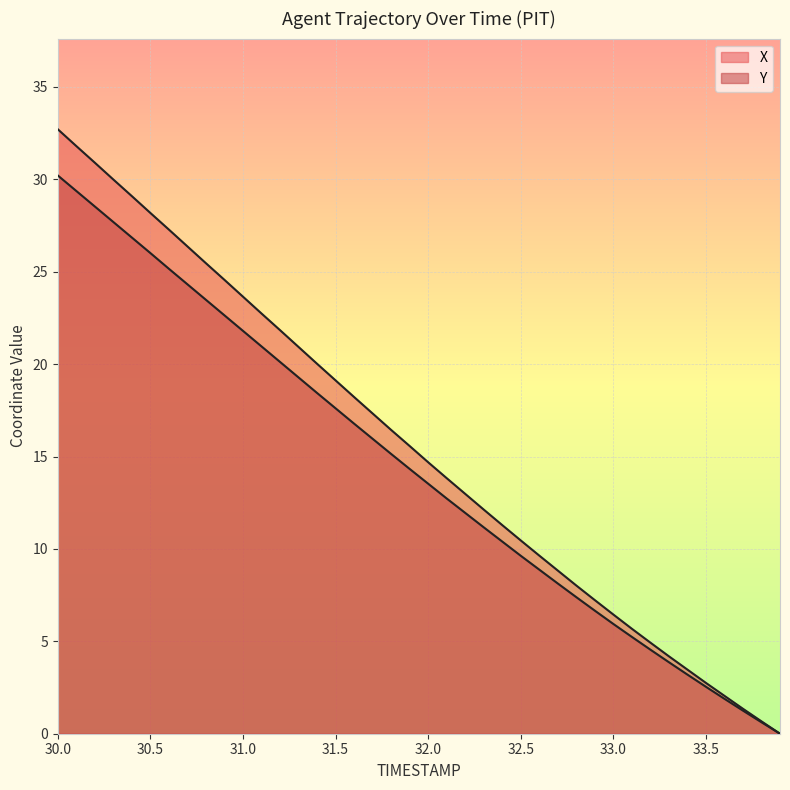

What are all the series names shown in the legend?

X, Y